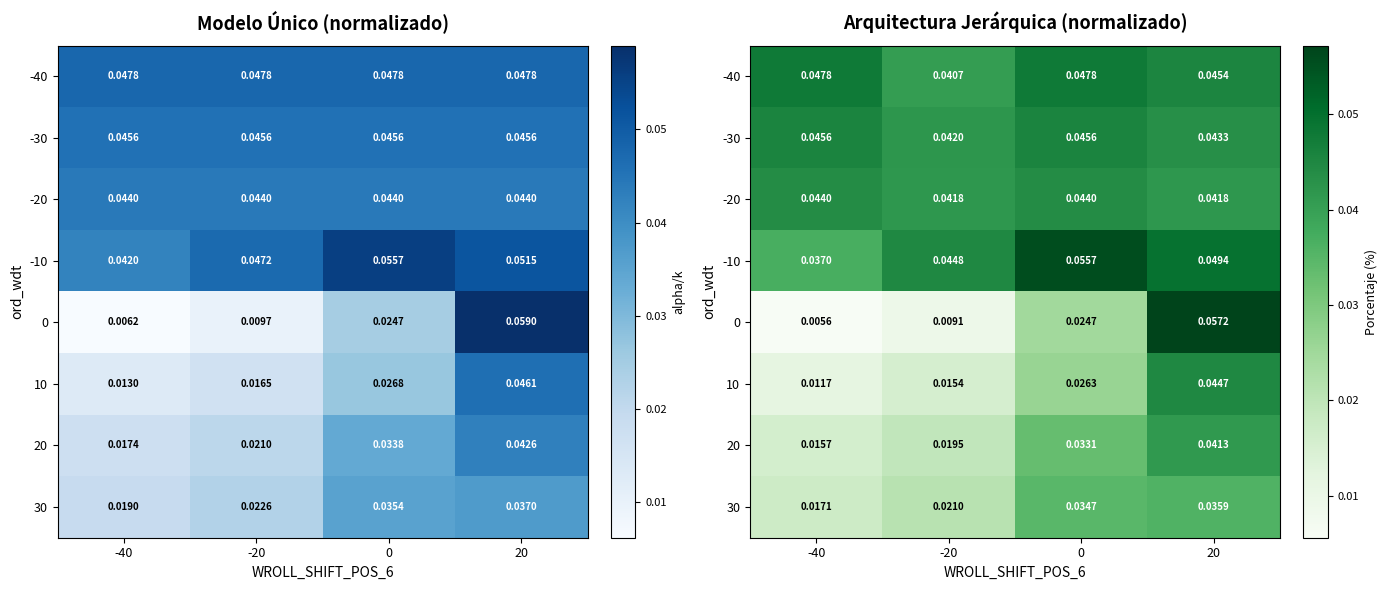

Rank the categories by -30 value from highest to lowest.

-40, 0, 20, -20